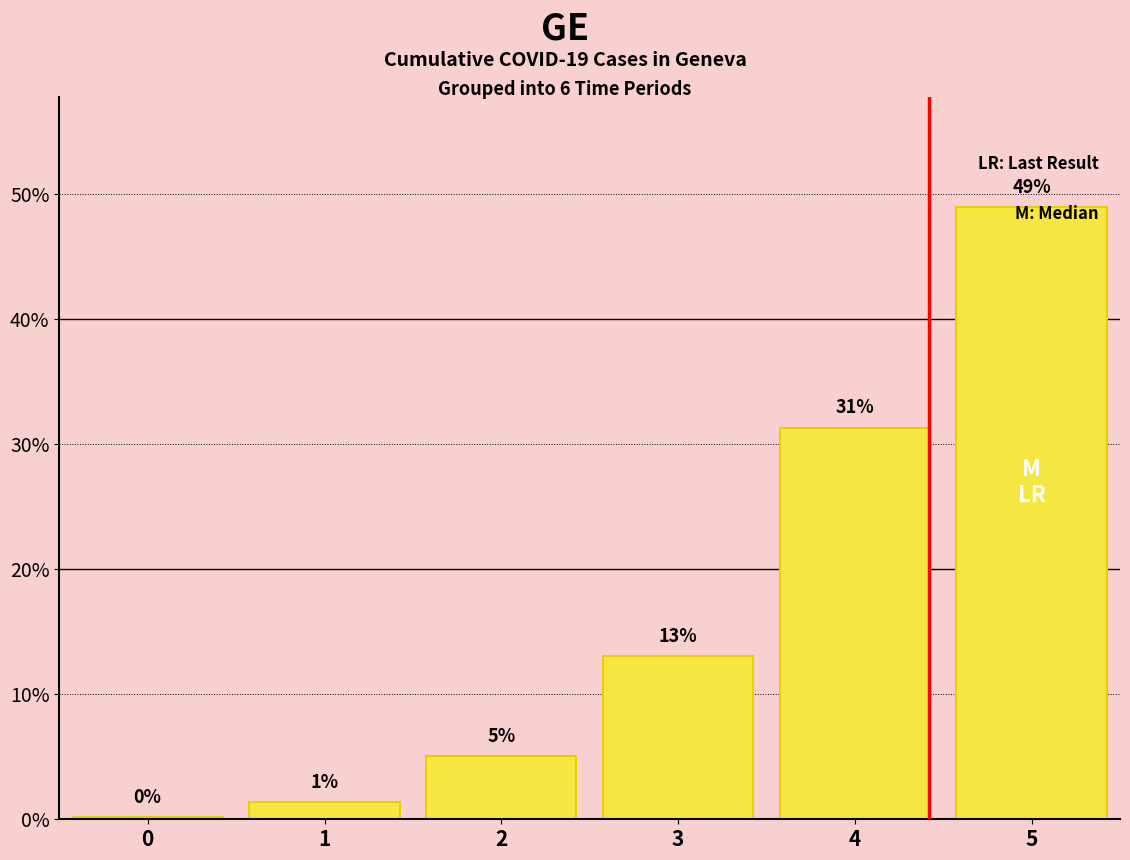

What is the difference between the maximum and minimum values?

48.8